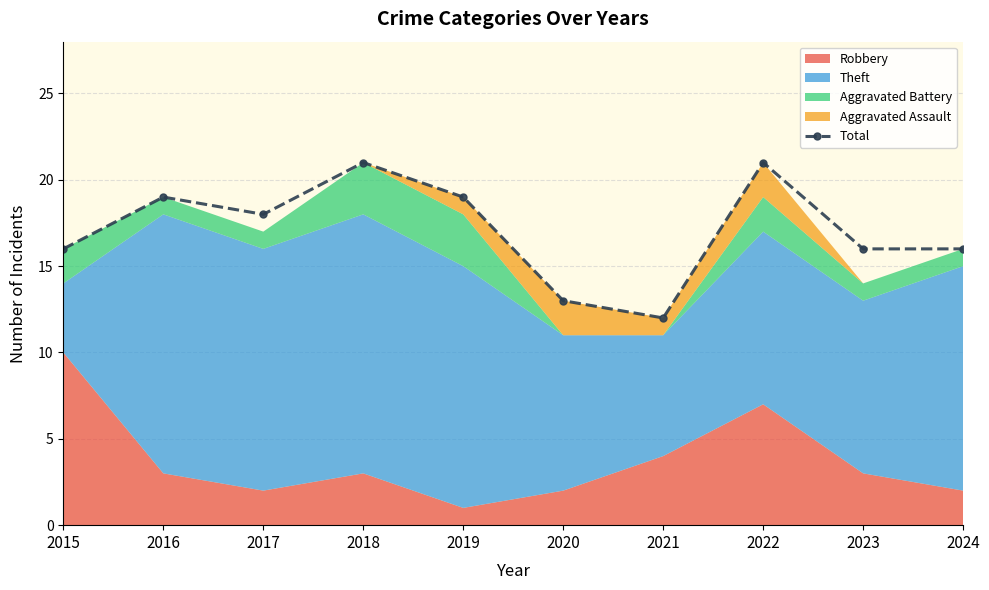

Does the chart have visible grid lines?

Yes